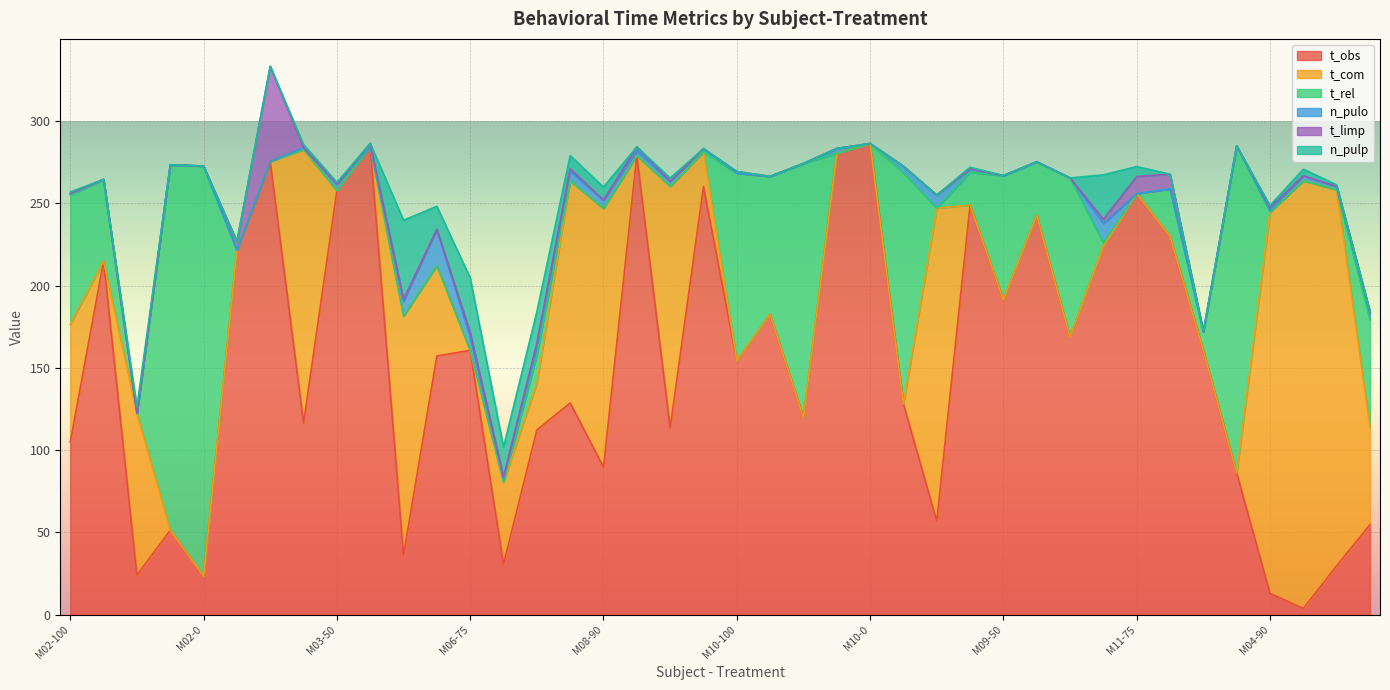

Where is the first local maximum for t_limp?

M03-90